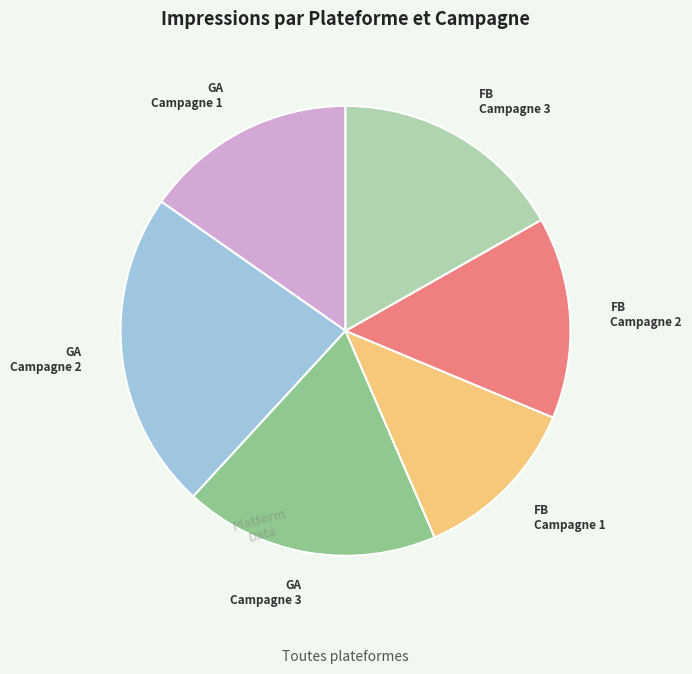

Is there any slice that represents more than half of the pie?

No